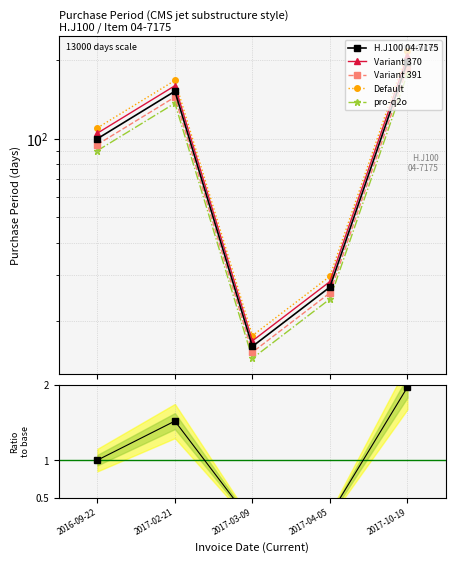

Is this an area chart (filled region under the line)?

No